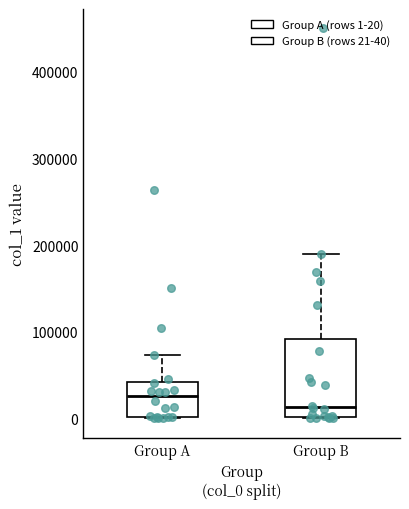

Reading left to right, transcribe this box plot: for each box, give where its median line is, the range the box spans, and where its two whiskers end, as read against the y-axis. The values are not printed on the chart, so give them approximately, as read against the axis.

Group A: median 30000, box 0 to 40000, whiskers 0 to 70000
Group B: median 10000, box 0 to 90000, whiskers 0 to 190000